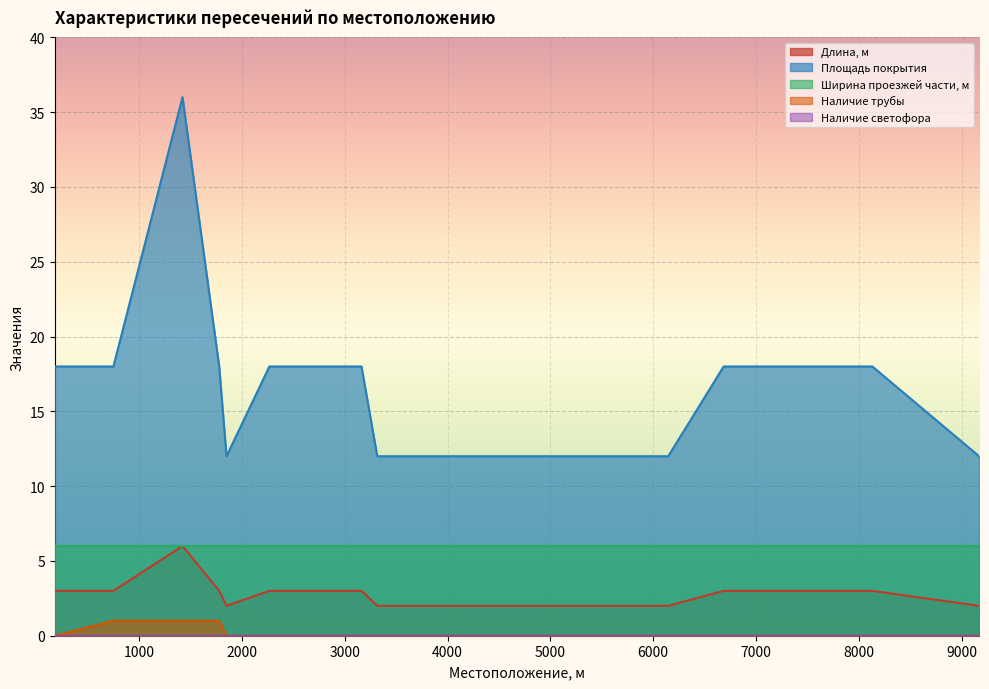

Where does the Площадь покрытия series first go above 18?

1422